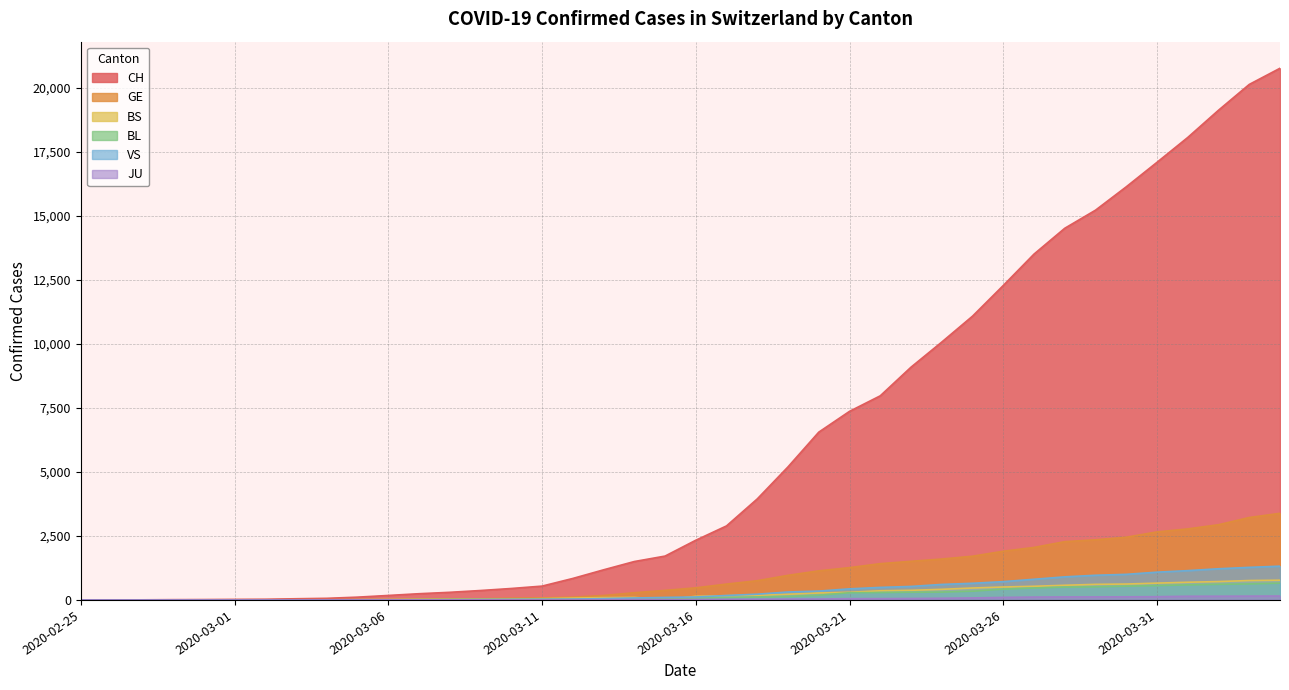

Where does the GE series first go above 472?

2020-03-17